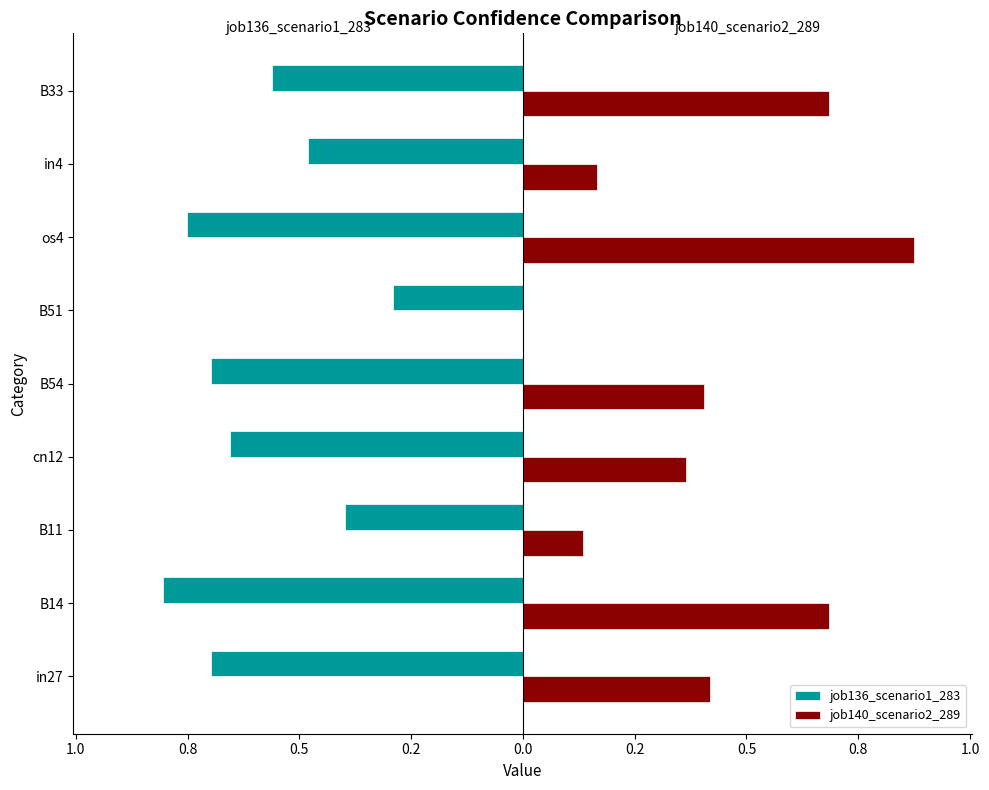

What are all the series names shown in the legend?

job136_scenario1_283, job140_scenario2_289